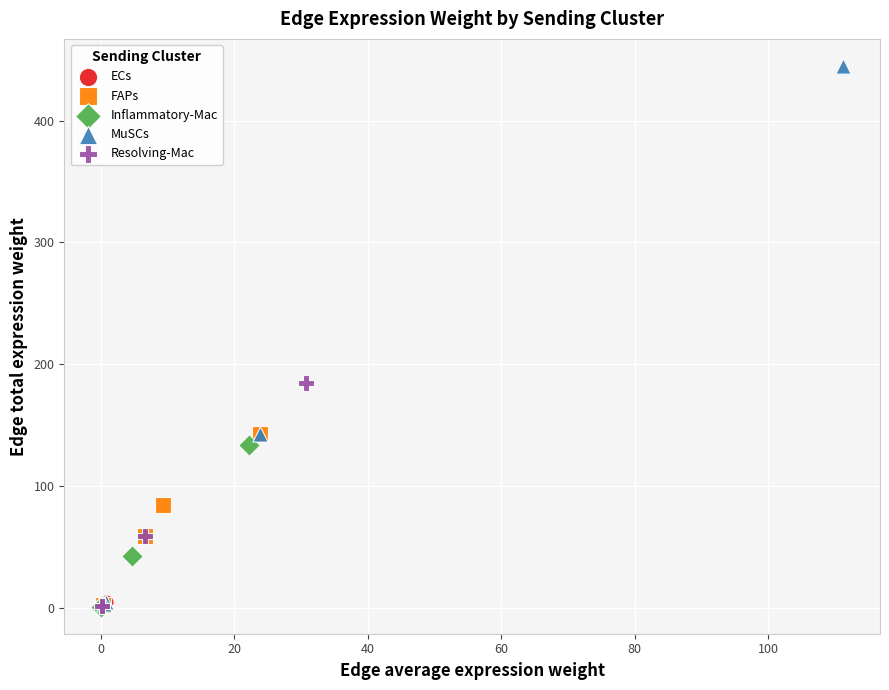

Which series has the widest spread of Y values?

MuSCs